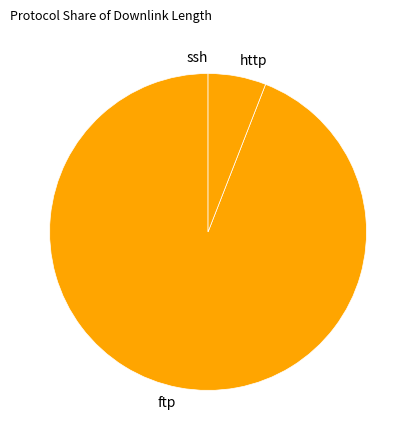

Which slice is the largest?

ftp